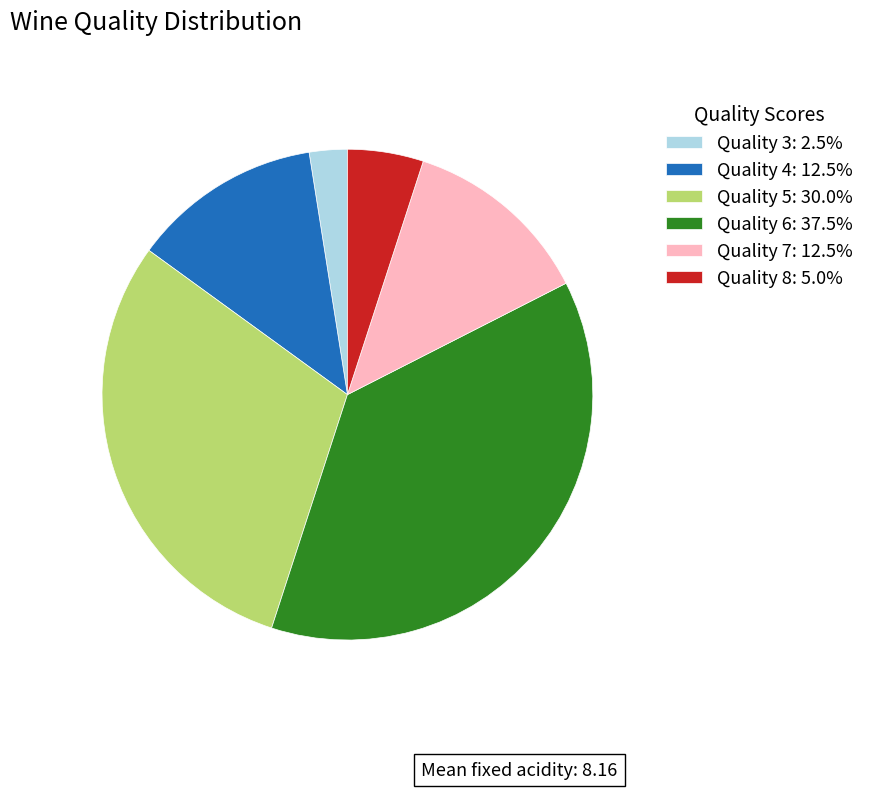

Approximately how many times larger is the value at Quality 7: 12.5% compared to Quality 8: 5.0%?

2.5